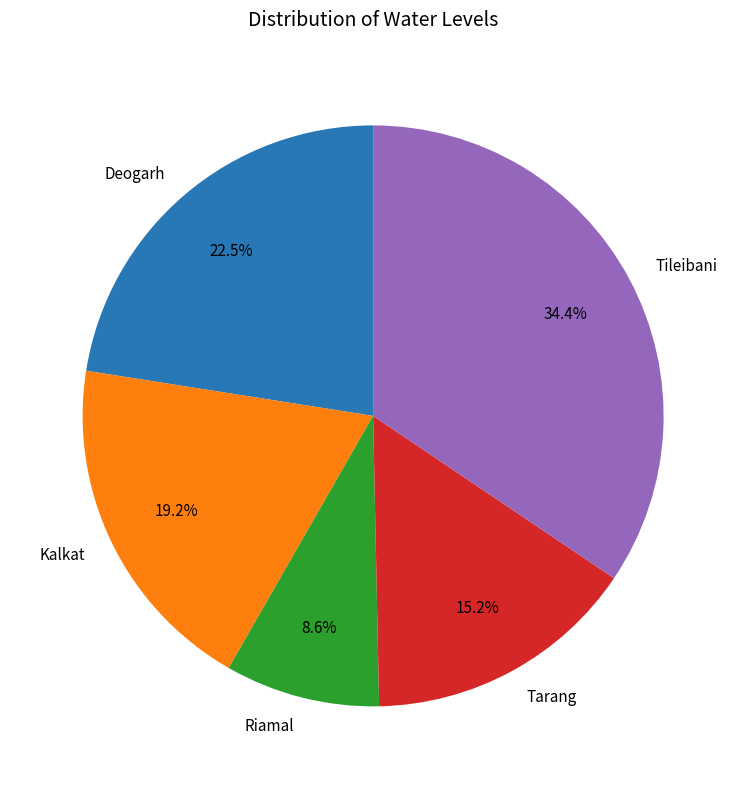

Does Riamal account for over 50% of the chart?

No